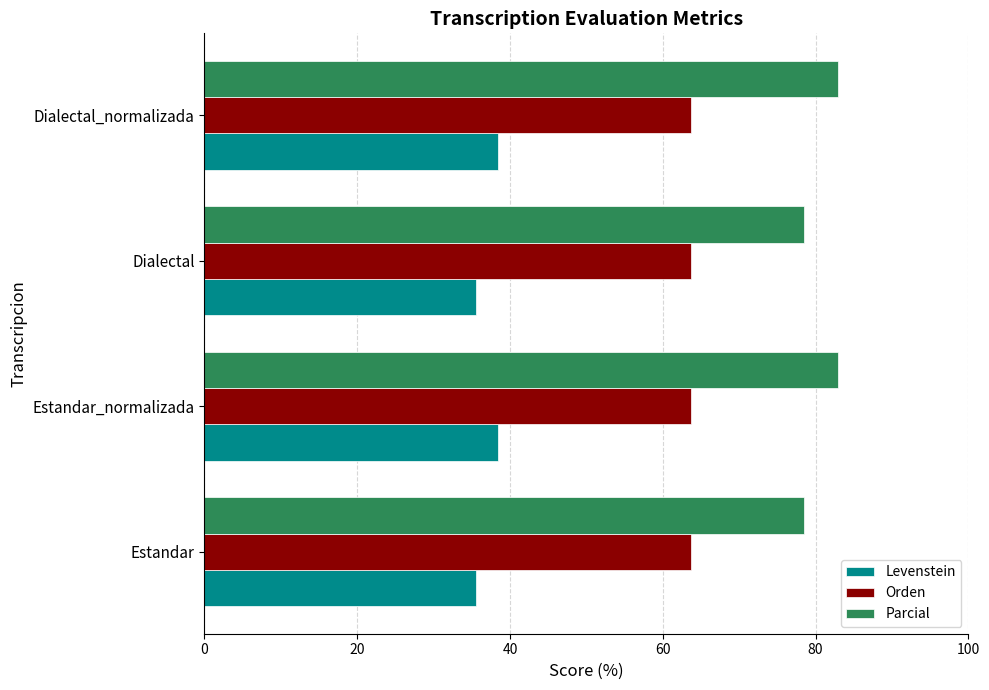

The Orden series shows 14.3 at Dialectal. True or false?

False